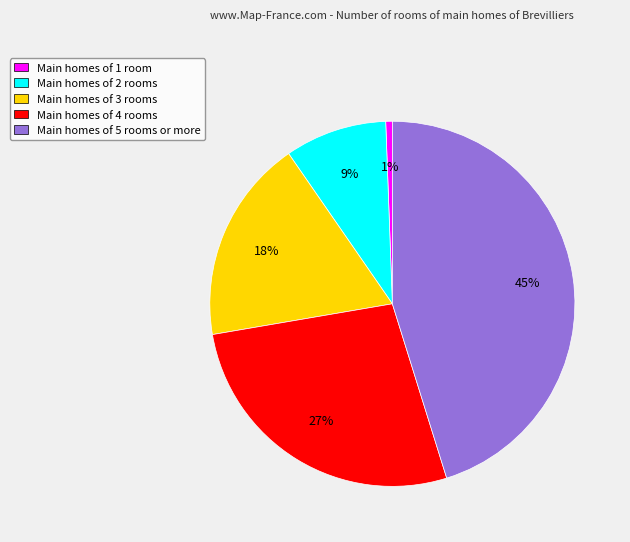

Combined, do Main homes of 3 rooms and Main homes of 1 room account for over 50%?

No